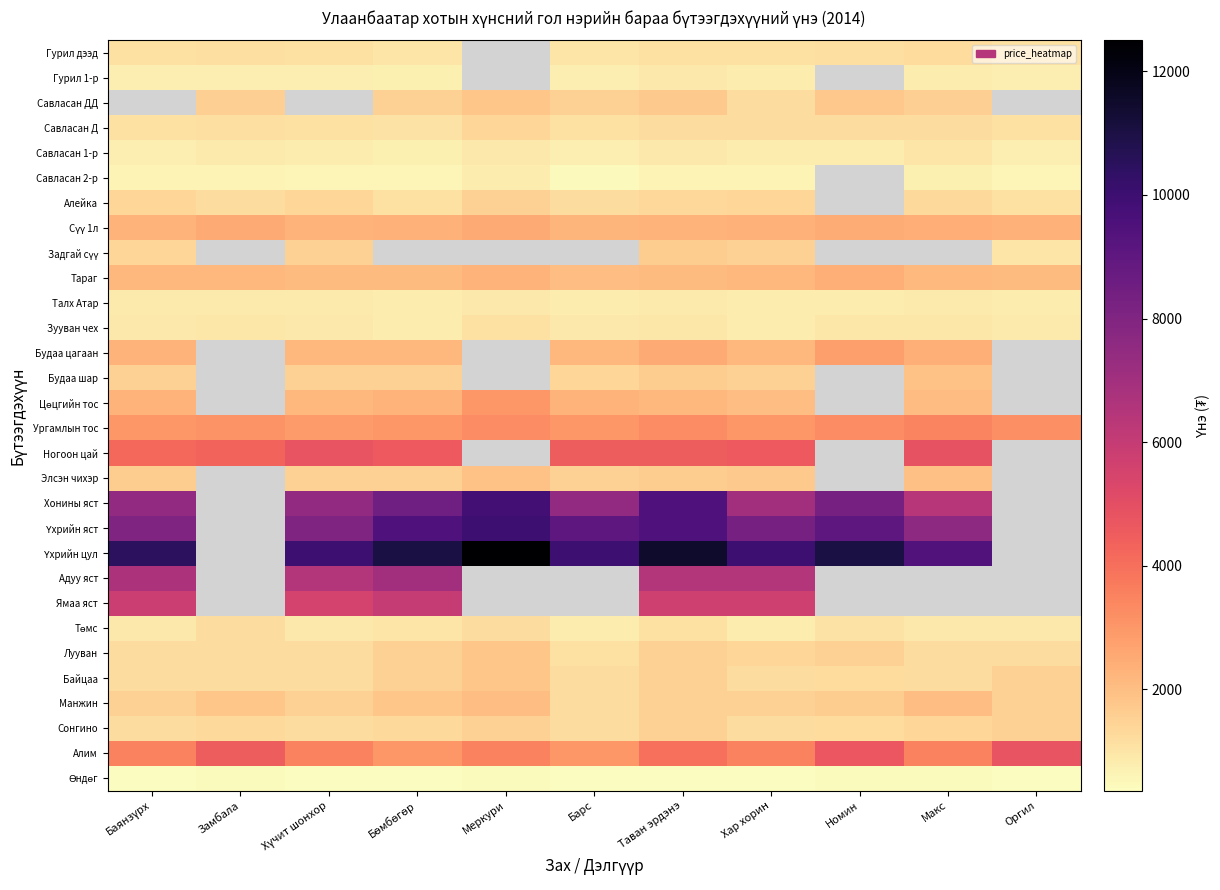

The value of Байцаа at Бөмбөгөр is 910.3. True or false?

False